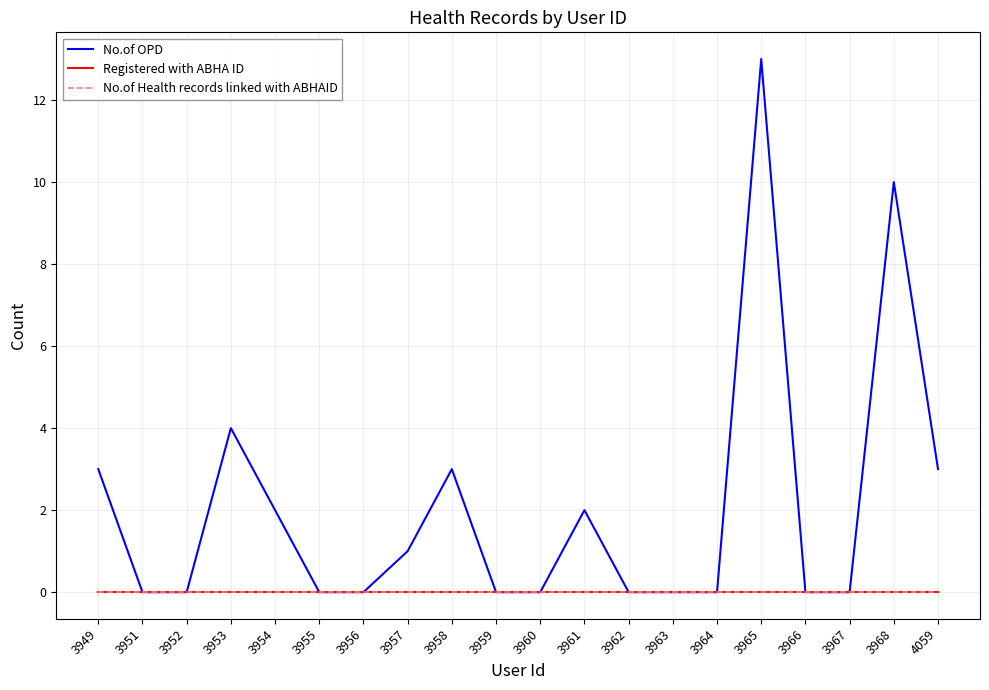

Does the chart have visible grid lines?

Yes